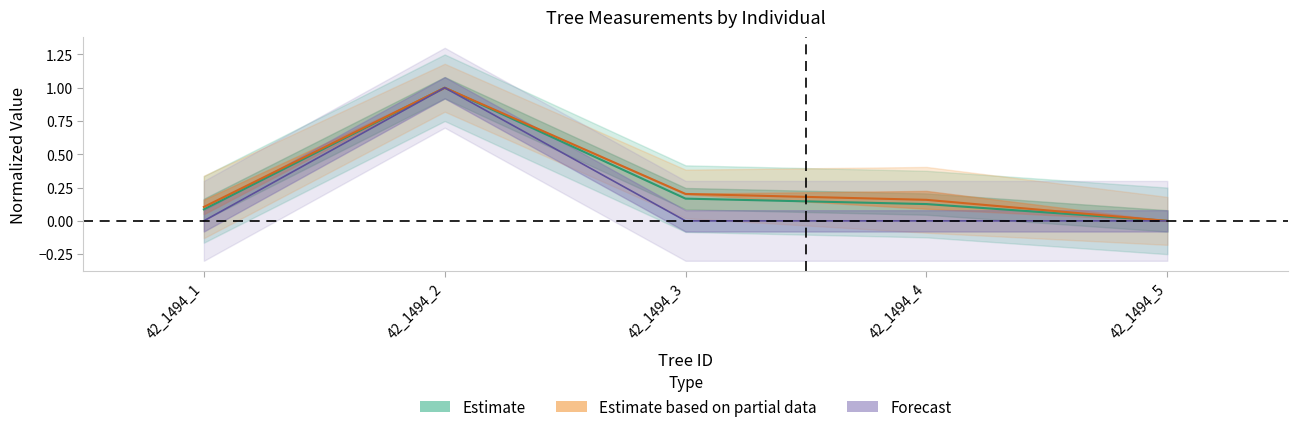

At which category is the sum across all series the highest?

42_1494_2